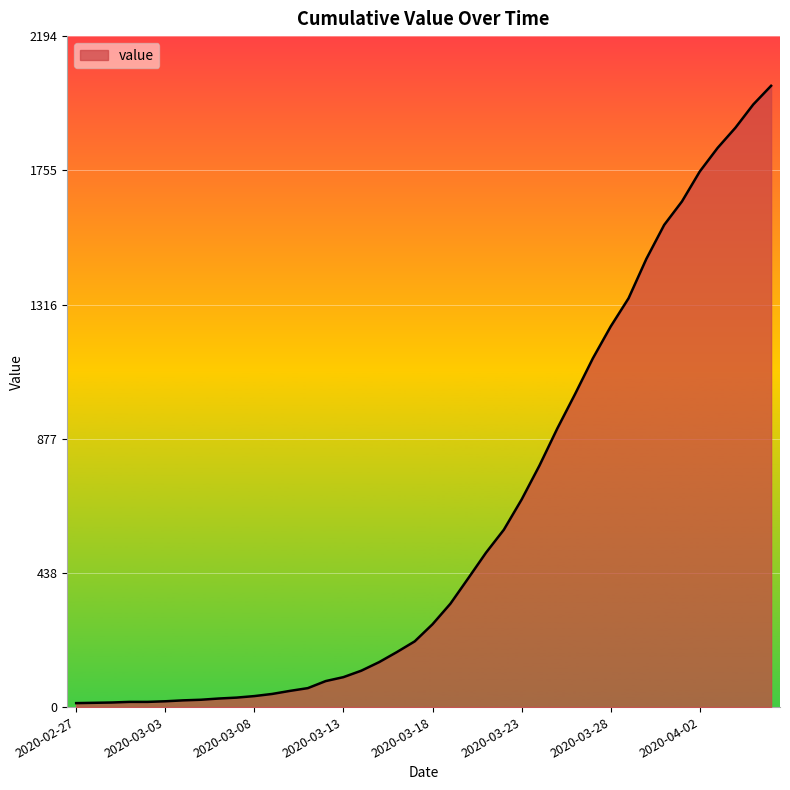

What is the maximum value shown in the chart?

2032